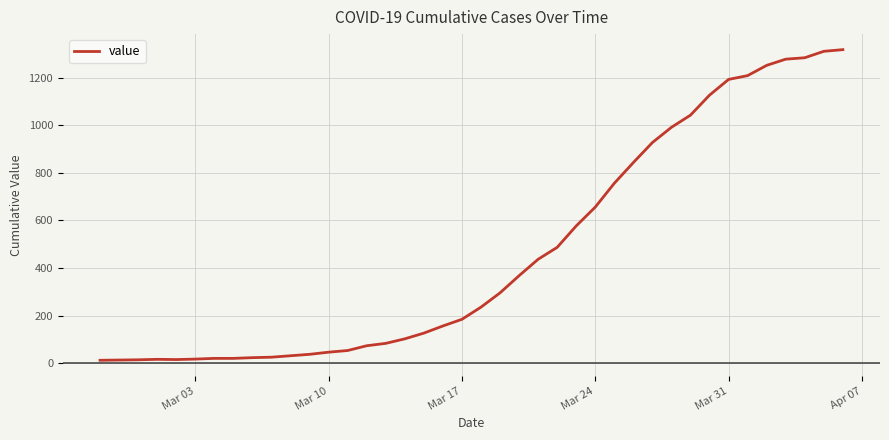

What is the difference between the maximum and minimum values?

1304